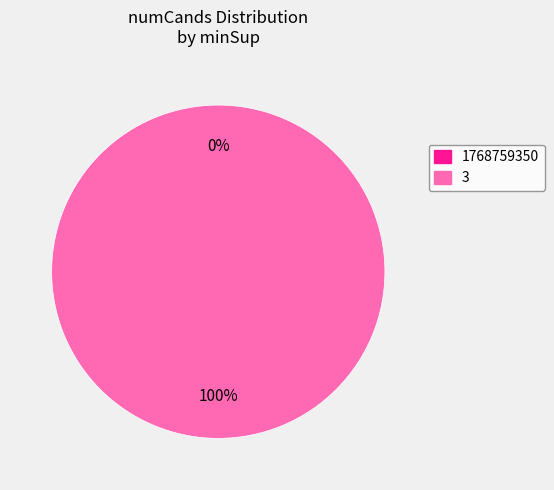

Which slice is the largest?

3